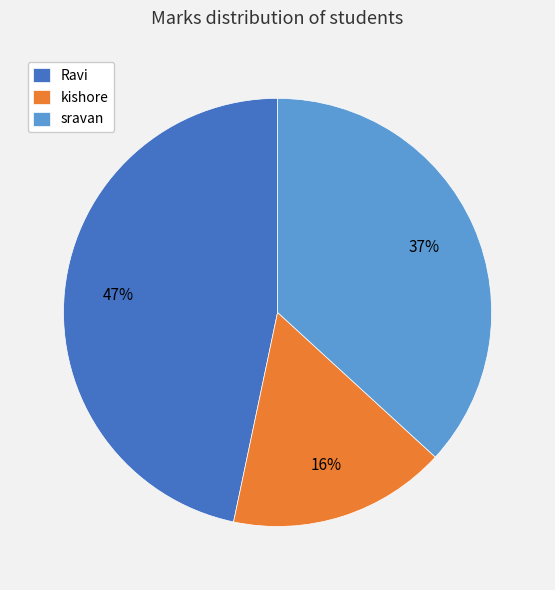

True or false: Ravi accounts for 47% of the total.

True